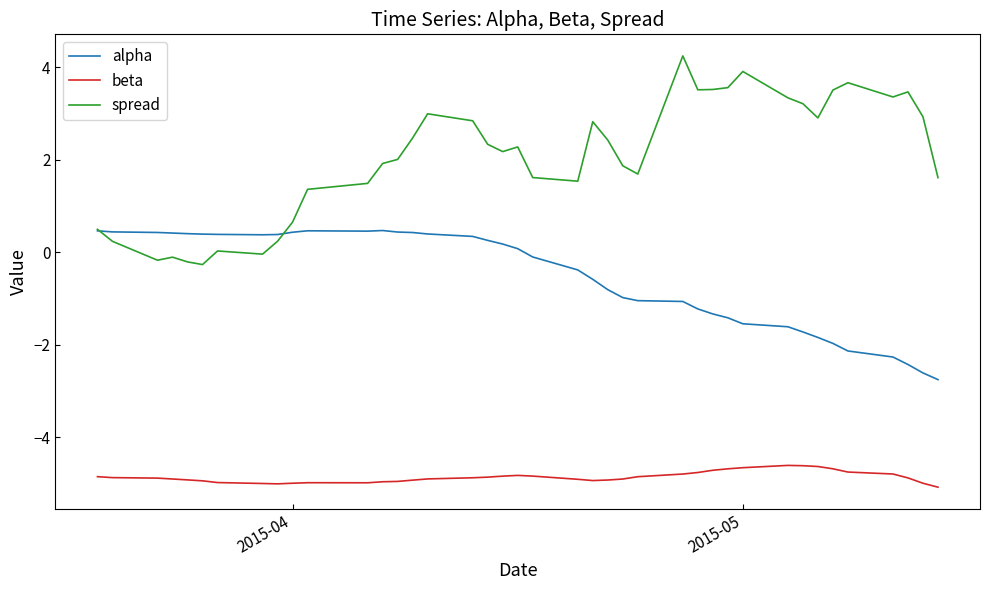

What is the lowest value of the alpha series?

-2.8